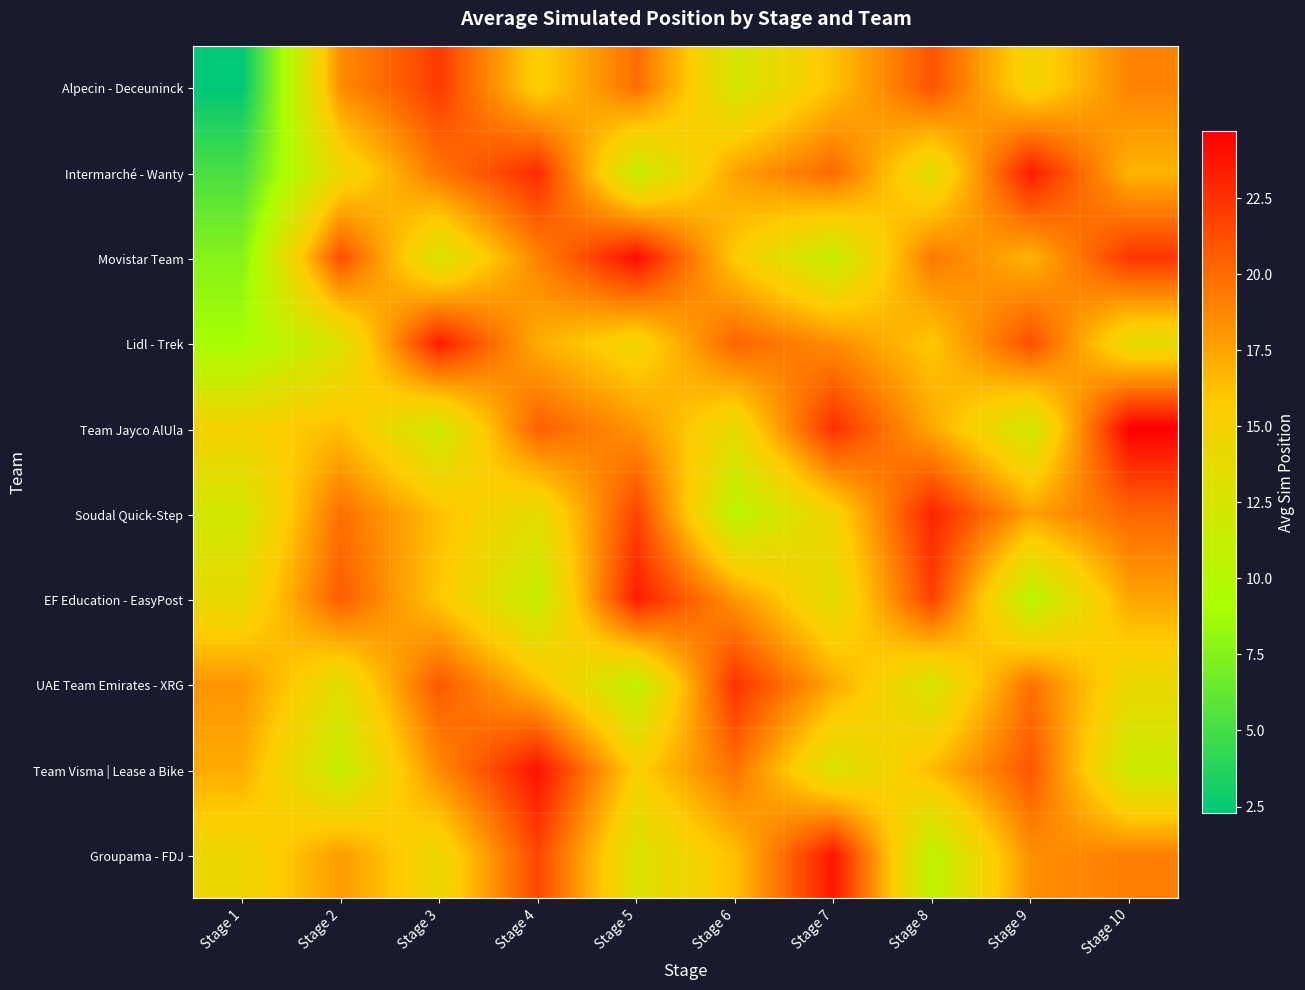

Reading left to right, transcribe all the data shown in this chart.

Alpecin - Deceuninck: Stage 1=2.3	Stage 2=18.5	Stage 3=22.1	Stage 4=15.3	Stage 5=19.8	Stage 6=12.4	Stage 7=16.2	Stage 8=21.0	Stage 9=14.7	Stage 10=18.9
Intermarché - Wanty: Stage 1=5.3	Stage 2=14.2	Stage 3=19.5	Stage 4=22.8	Stage 5=11.3	Stage 6=17.6	Stage 7=20.1	Stage 8=13.4	Stage 9=23.5	Stage 10=16.8
Movistar Team: Stage 1=7.6	Stage 2=21.3	Stage 3=12.6	Stage 4=18.9	Stage 5=24.1	Stage 6=15.7	Stage 7=11.2	Stage 8=19.4	Stage 9=16.8	Stage 10=22.3
Lidl - Trek: Stage 1=9.0	Stage 2=12.7	Stage 3=23.4	Stage 4=17.1	Stage 5=14.6	Stage 6=20.3	Stage 7=18.5	Stage 8=15.9	Stage 9=21.2	Stage 10=13.8
Team Jayco AlUla: Stage 1=15.0	Stage 2=16.4	Stage 3=11.8	Stage 4=20.5	Stage 5=18.2	Stage 6=13.9	Stage 7=22.6	Stage 8=17.3	Stage 9=12.1	Stage 10=24.7
Soudal Quick-Step: Stage 1=12.1	Stage 2=19.8	Stage 3=16.3	Stage 4=13.5	Stage 5=21.7	Stage 6=10.4	Stage 7=14.8	Stage 8=23.1	Stage 9=17.6	Stage 10=20.2
EF Education - EasyPost: Stage 1=13.9	Stage 2=20.6	Stage 3=15.9	Stage 4=11.2	Stage 5=23.4	Stage 6=18.1	Stage 7=13.5	Stage 8=21.8	Stage 9=10.3	Stage 10=17.4
UAE Team Emirates - XRG: Stage 1=18.1	Stage 2=13.5	Stage 3=20.8	Stage 4=16.4	Stage 5=10.9	Stage 6=22.5	Stage 7=17.3	Stage 8=12.6	Stage 9=19.7	Stage 10=14.1
Team Visma | Lease a Bike: Stage 1=17.2	Stage 2=11.2	Stage 3=18.6	Stage 4=23.9	Stage 5=15.4	Stage 6=19.7	Stage 7=12.8	Stage 8=16.5	Stage 9=20.9	Stage 10=11.6
Groupama - FDJ: Stage 1=14.4	Stage 2=17.9	Stage 3=14.2	Stage 4=21.6	Stage 5=12.8	Stage 6=16.3	Stage 7=23.7	Stage 8=10.5	Stage 9=18.4	Stage 10=19.1